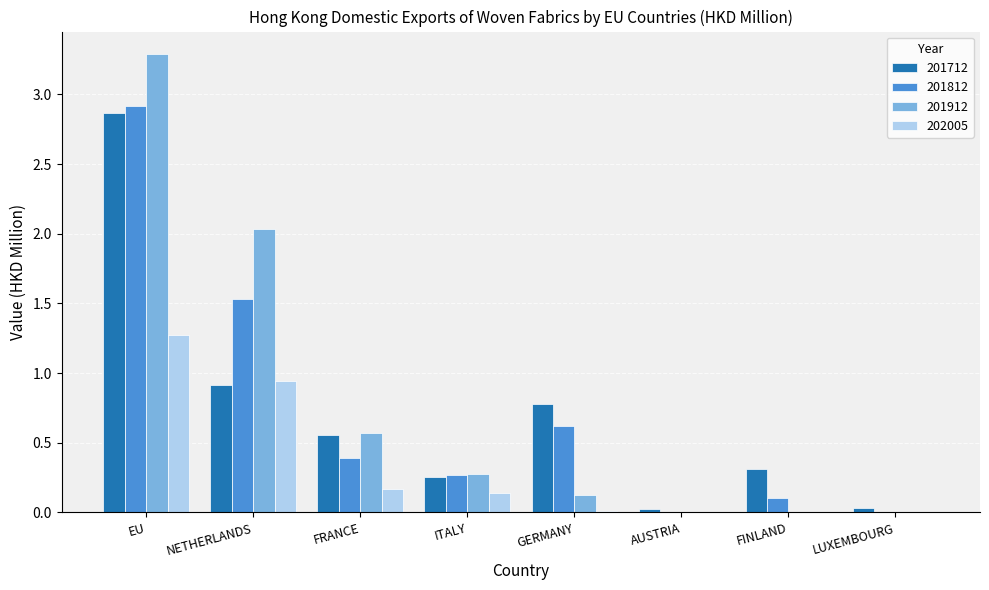

What is the difference between the 201912 values at FRANCE and NETHERLANDS?

1.5